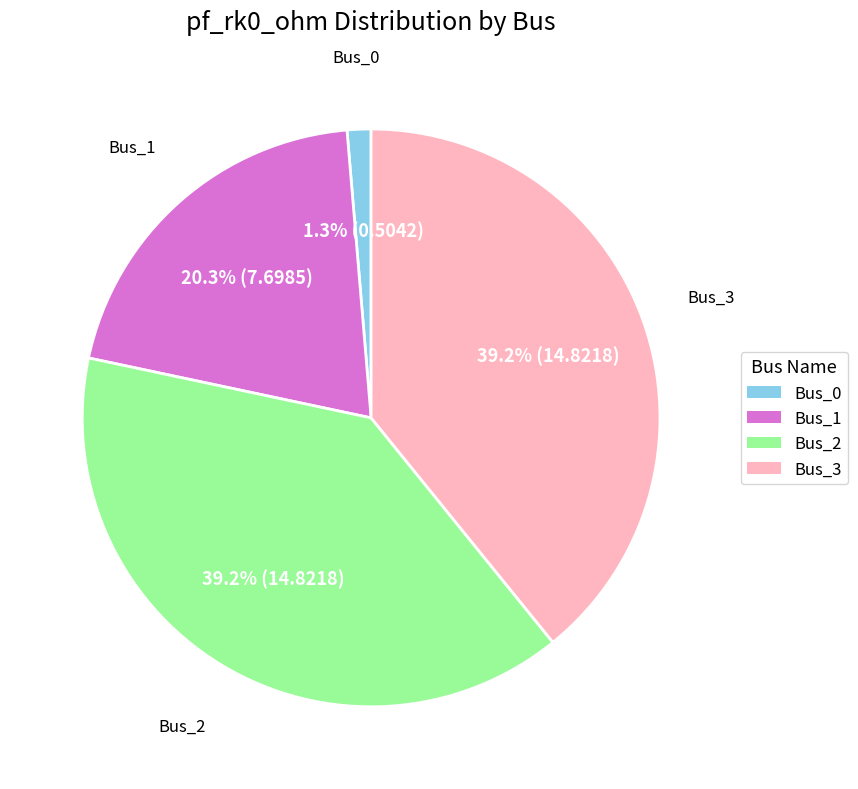

Count the number of slices in the pie.

4